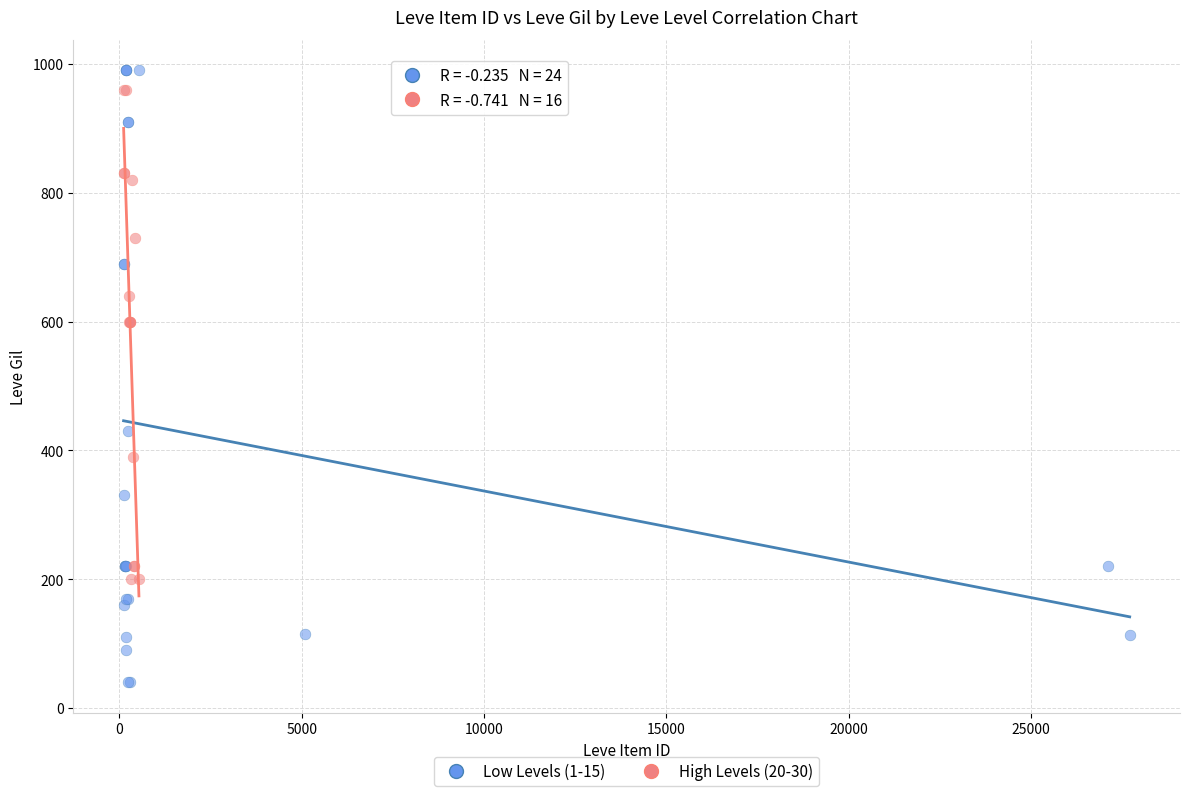

Which series reaches the minimum Y coordinate?

Low Levels (1-15)